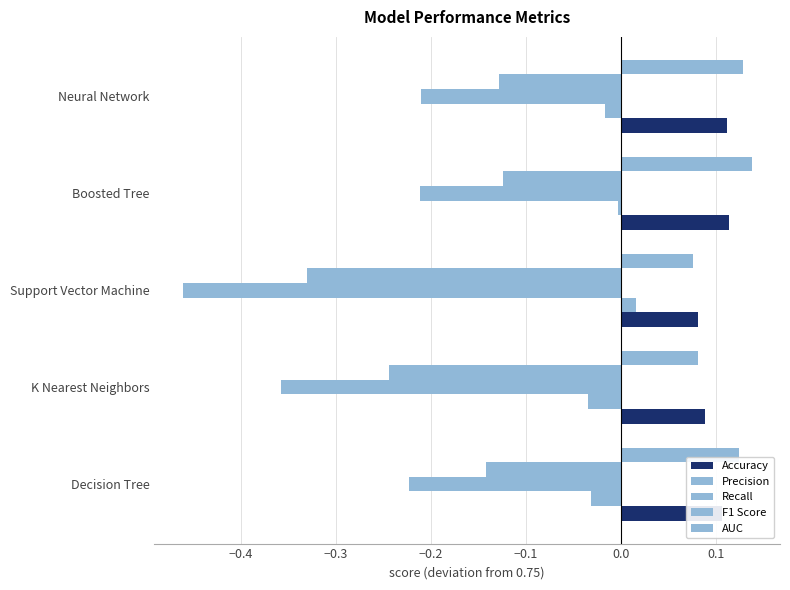

What is the sum of all Accuracy values?

0.5